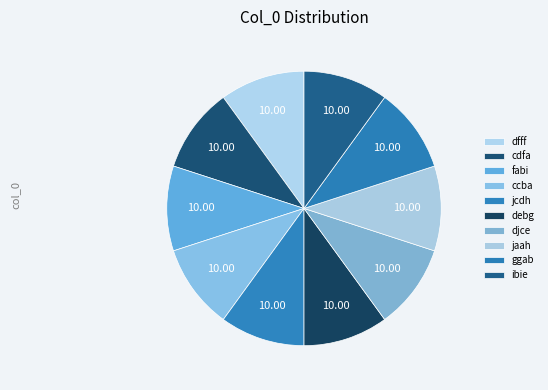

Which has a higher value, fabi or cdfa?

fabi